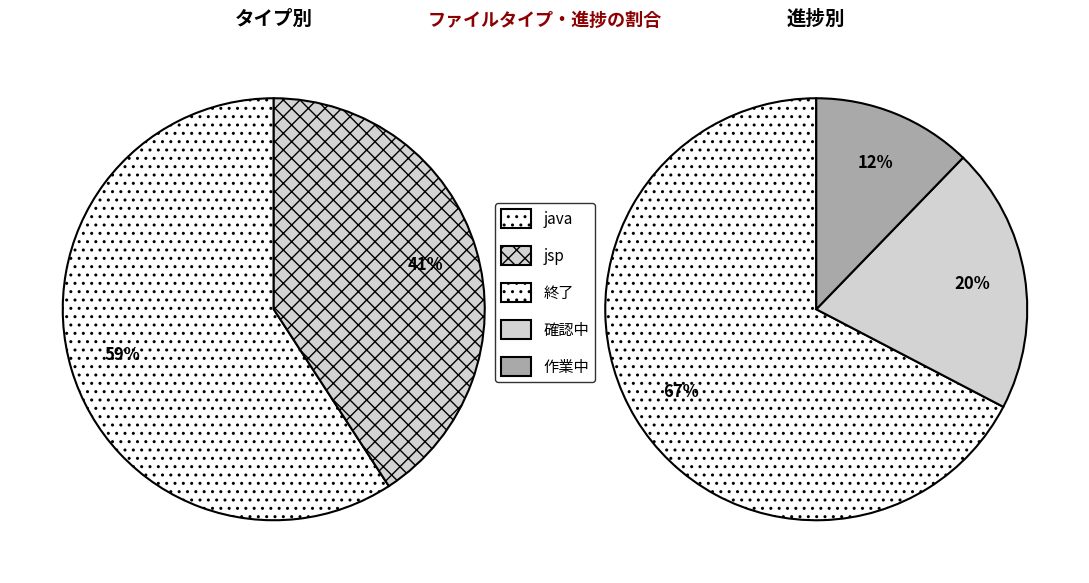

How many slices are in this pie chart?

2